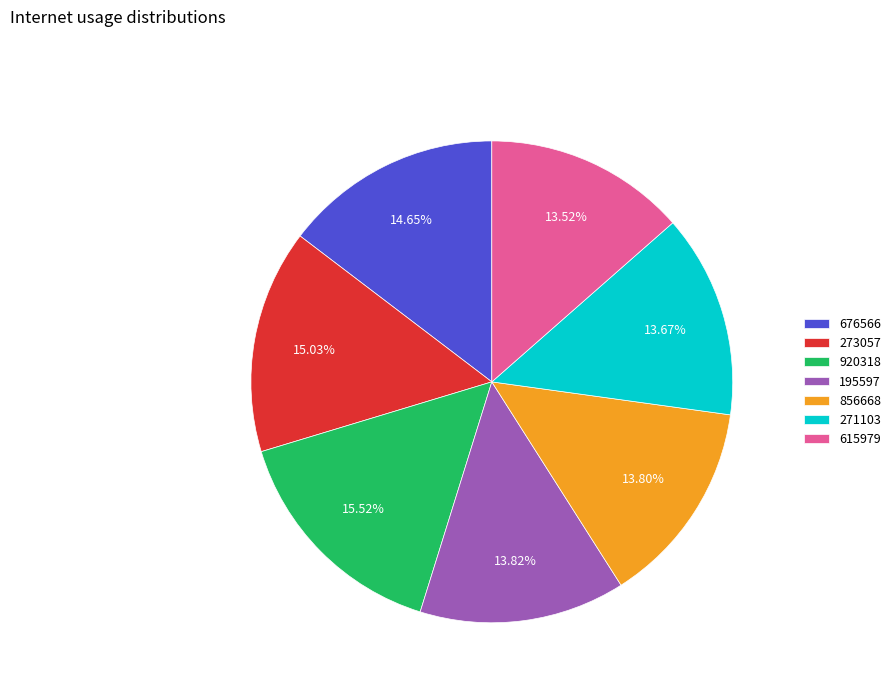

To the nearest percent, what percentage of the pie is 920318?

16%